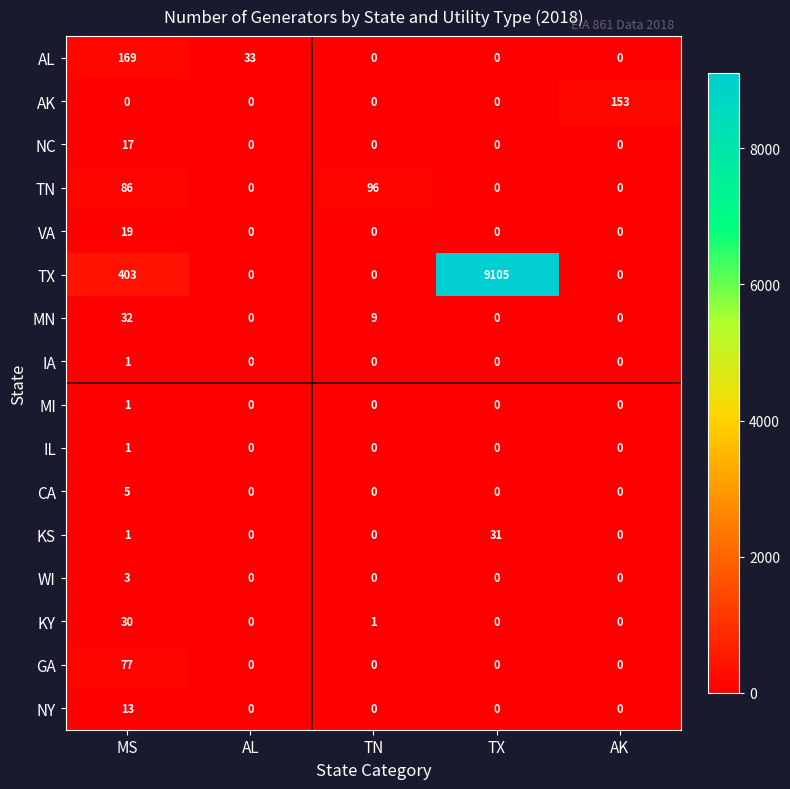

Which series has the largest total across all categories?

TX